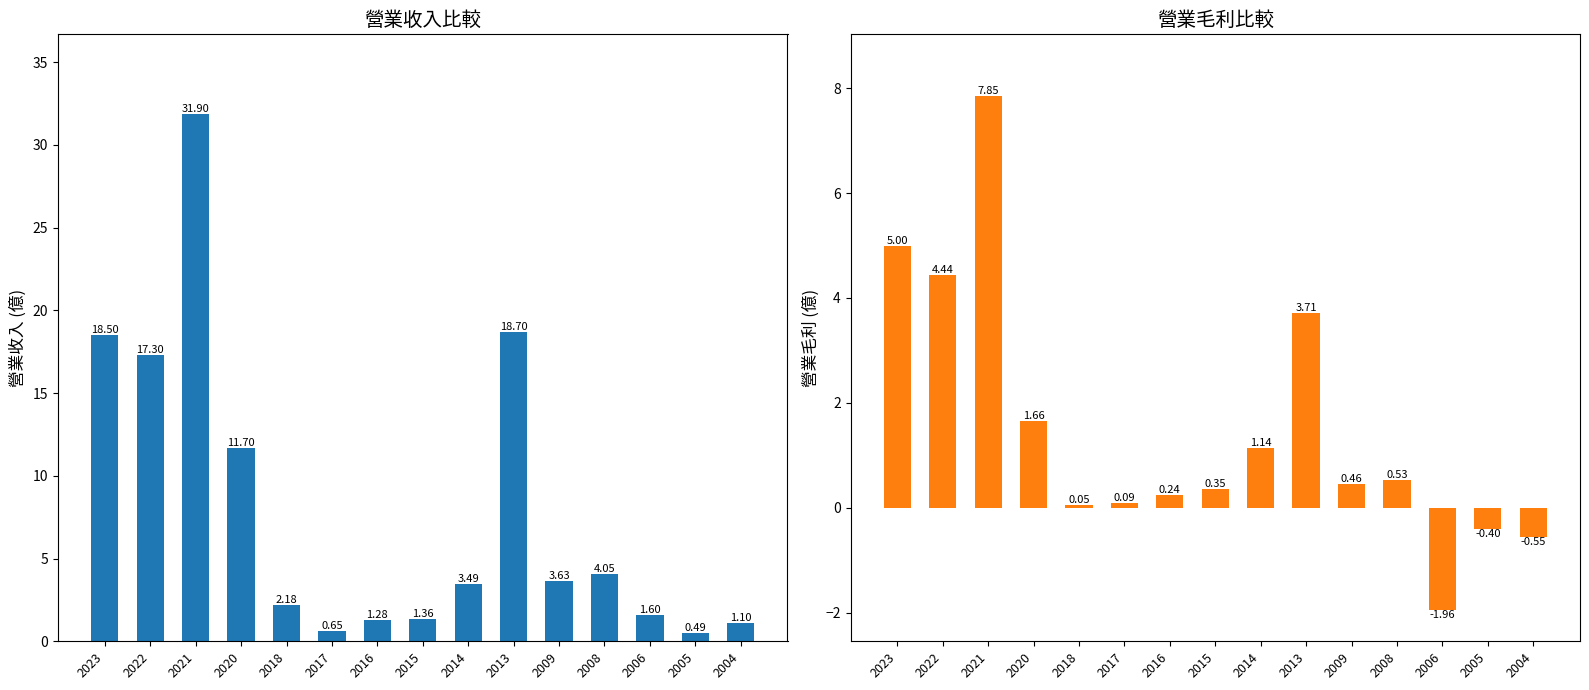

What is the difference between the highest and lowest values at 2008?

3.5